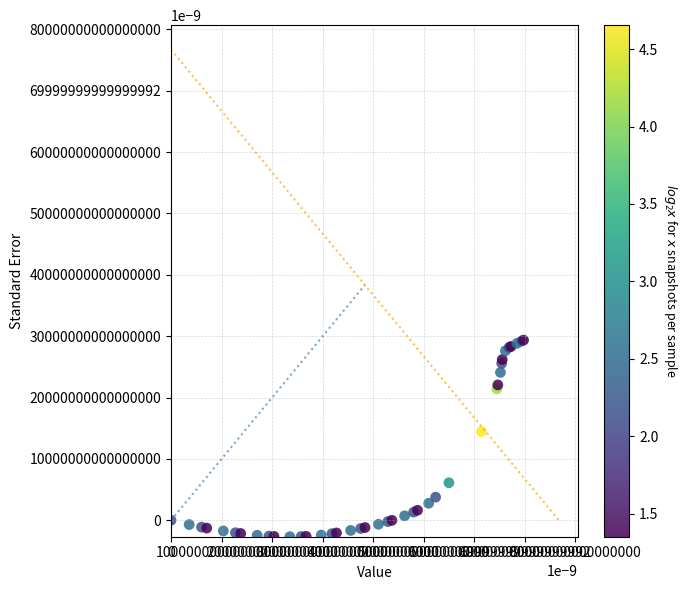

What Y value in the scatter plot is closest to 13342557?

14475531.4